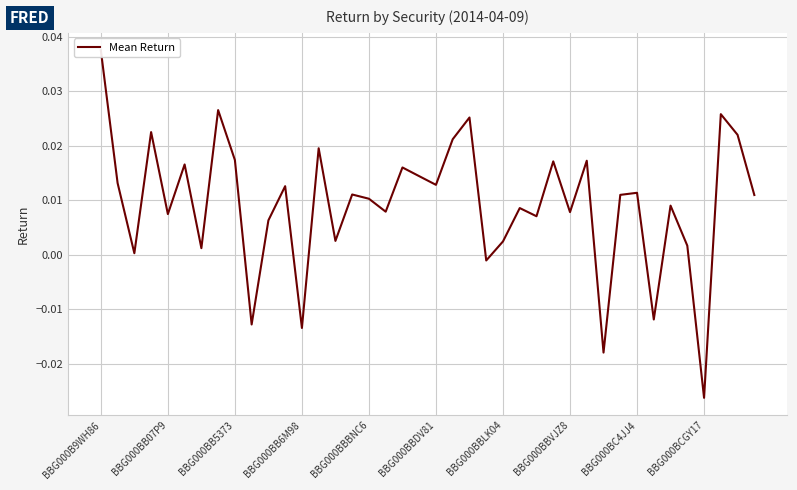

Between 12 and BBG000BBDV81, which is larger?

BBG000BBDV81